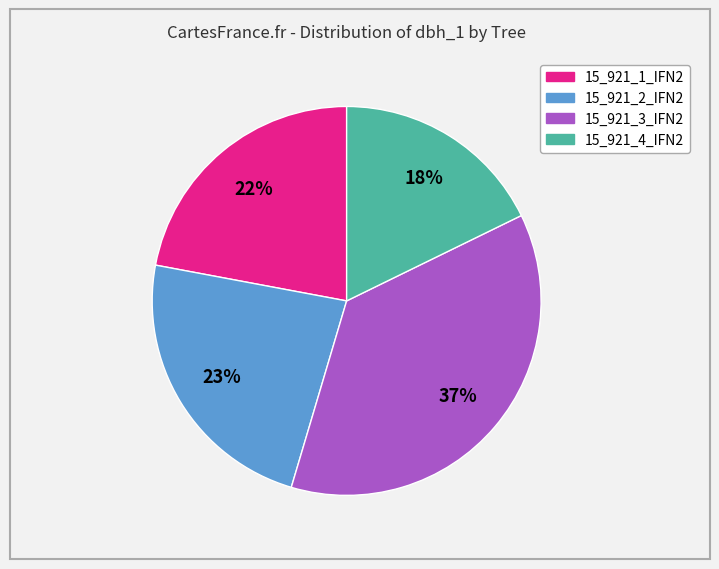

How many segments does this pie chart have?

4